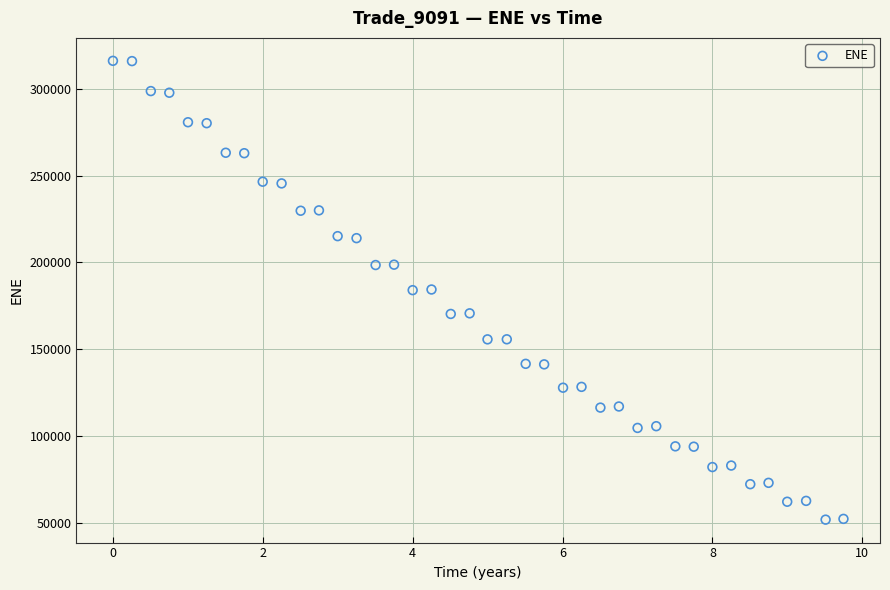

What is the range of X values (max minus min)?

9.7